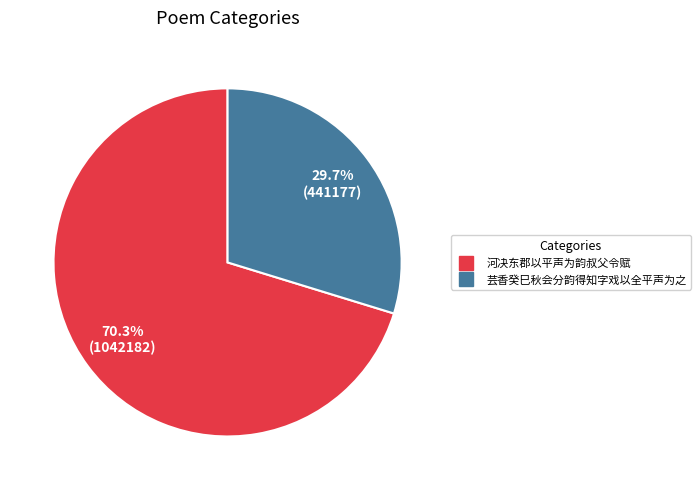

Rank the categories by value from highest to lowest.

河决东郡以平声为韵叔父令赋, 芸香癸巳秋会分韵得知字戏以全平声为之